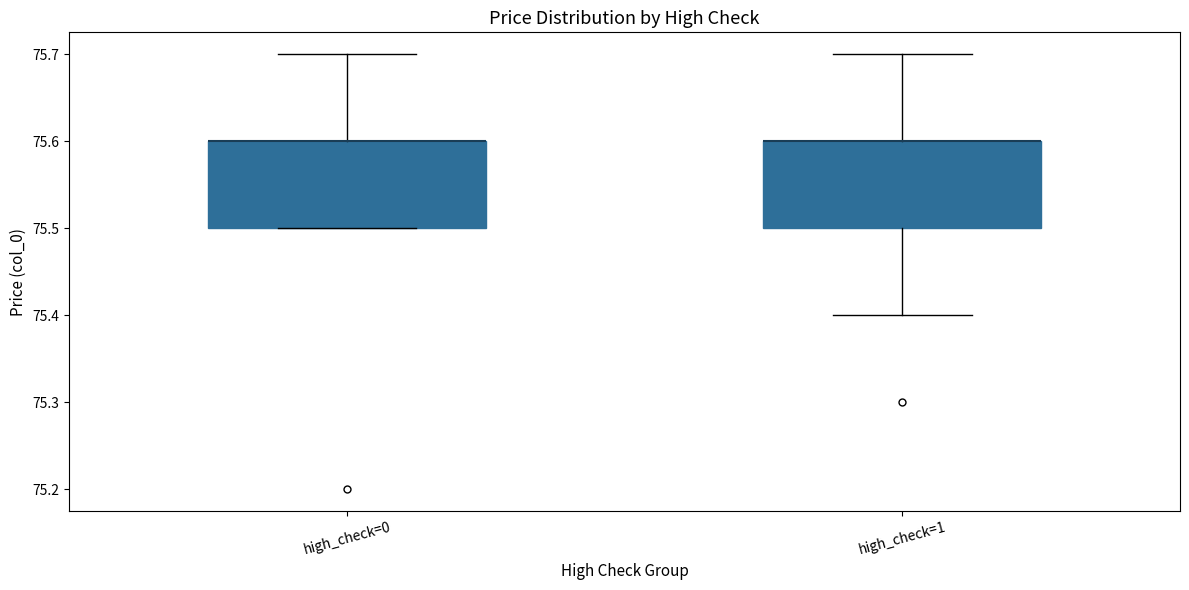

Reading left to right, read every box against the y-axis: the position of its median line, the range the box covers, and the ends of its whiskers. The values are not printed on the chart, so give them approximately, as read against the axis.

high_check=0: median 75.6 (drawn on the box's upper edge), box 75.5 to 75.6, whiskers 75.5 to 75.7
high_check=1: median 75.6 (drawn on the box's upper edge), box 75.5 to 75.6, whiskers 75.4 to 75.7